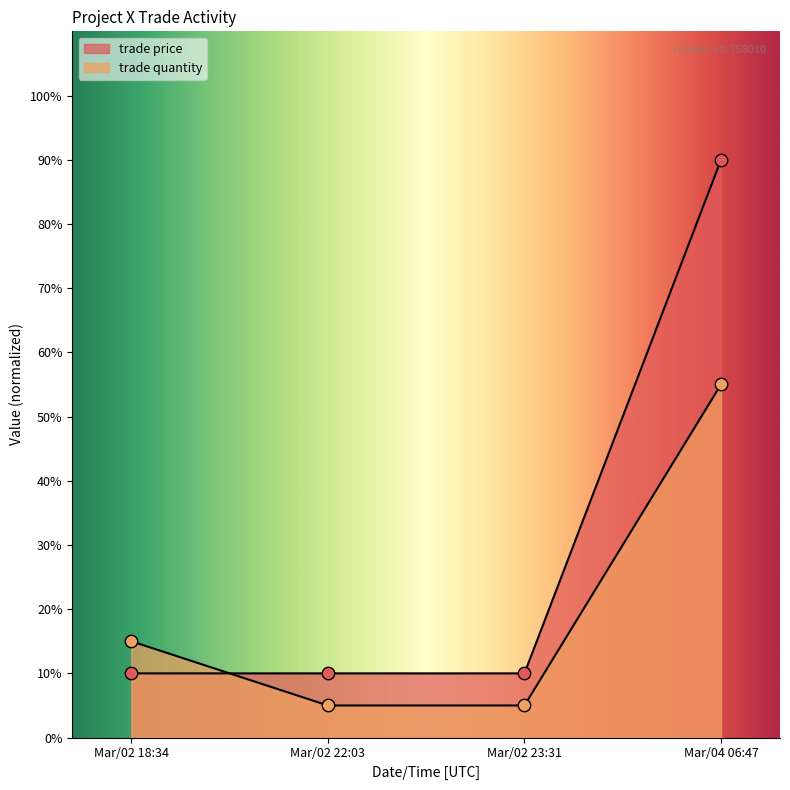

Which series reaches the maximum Y coordinate?

trade price